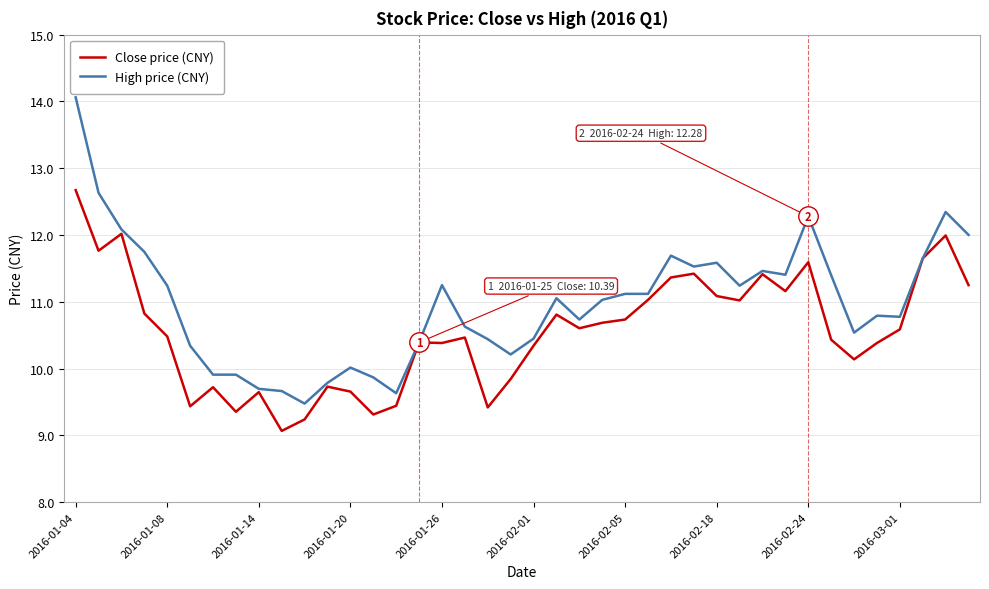

Which series has the widest spread of values?

High price (CNY)